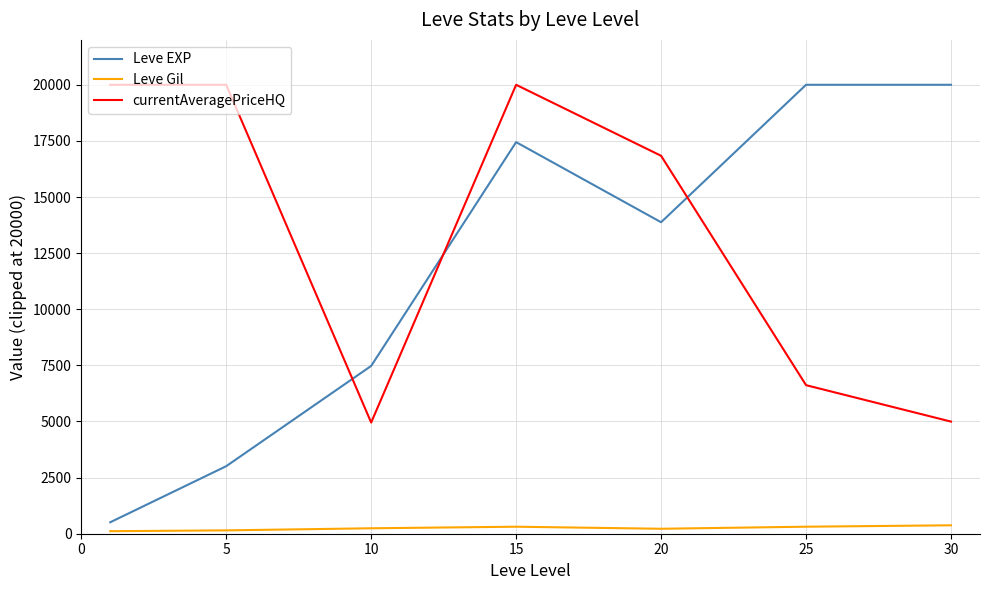

Does the chart have visible grid lines?

Yes